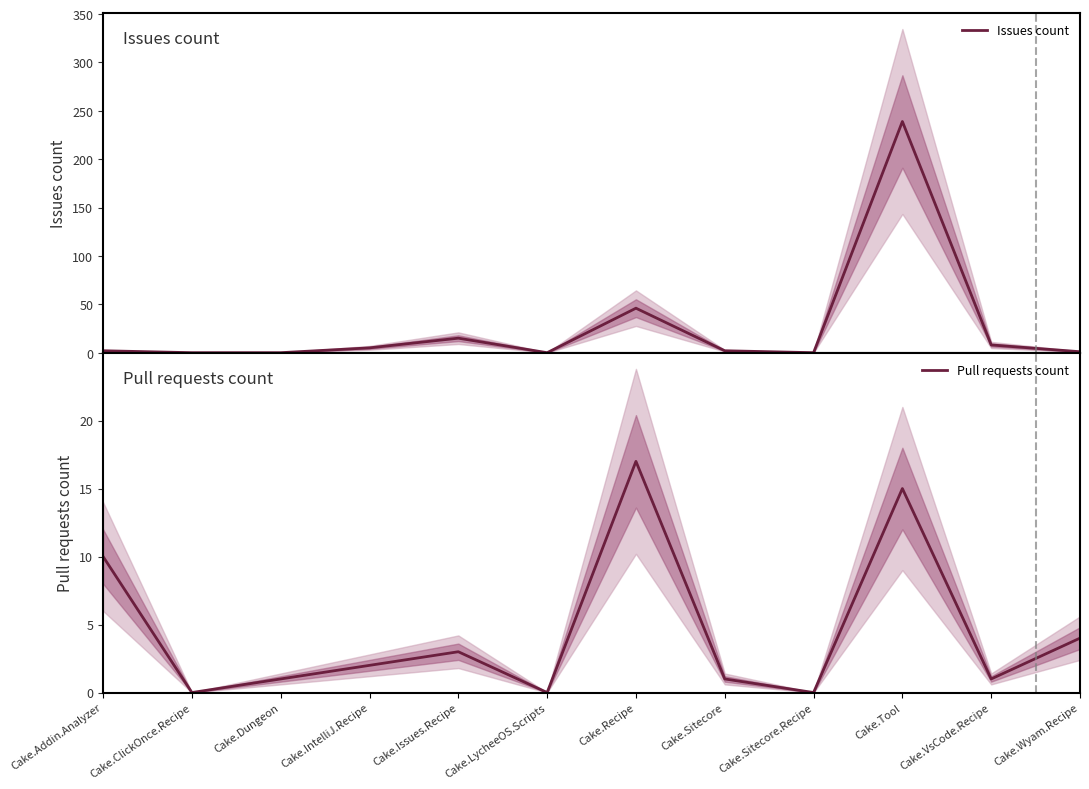

At which category does Pull requests count reach its first local peak?

Cake.Issues.Recipe